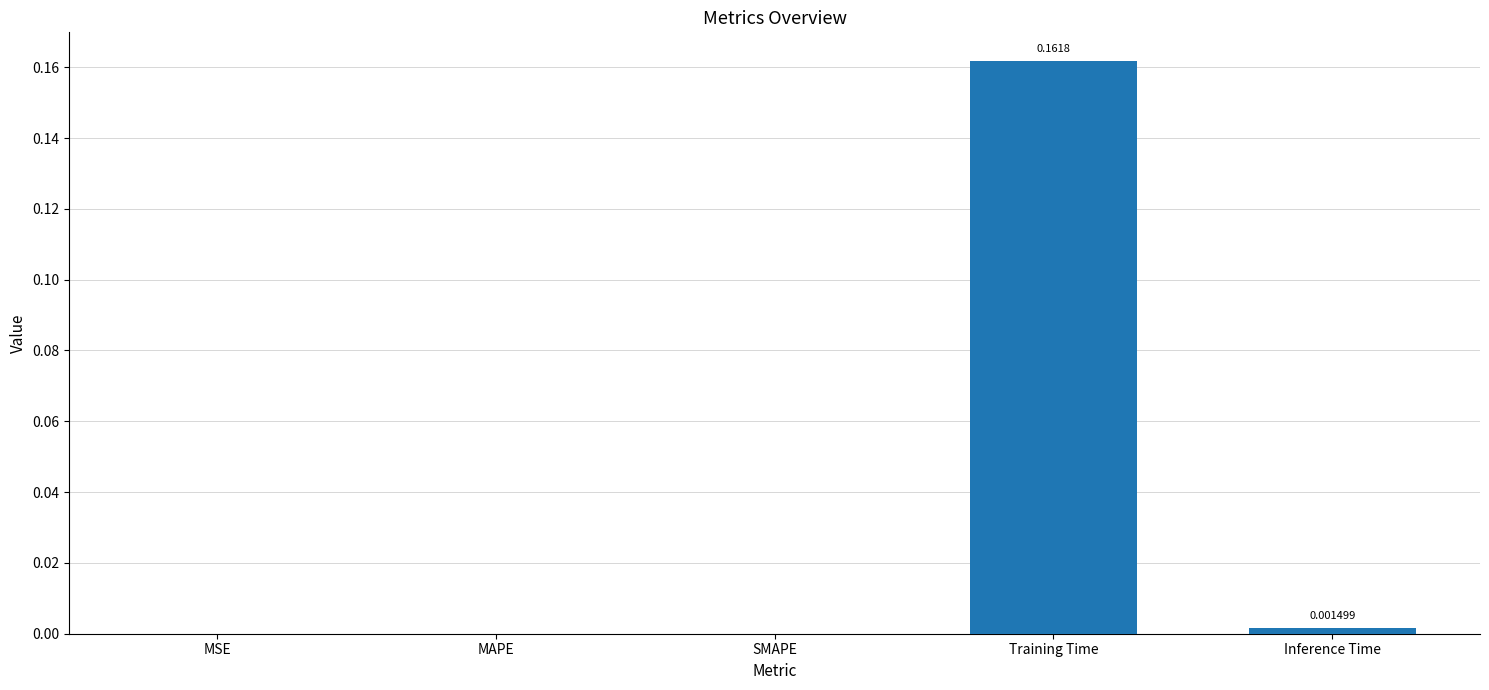

Between Training Time and Inference Time, which is larger?

Training Time